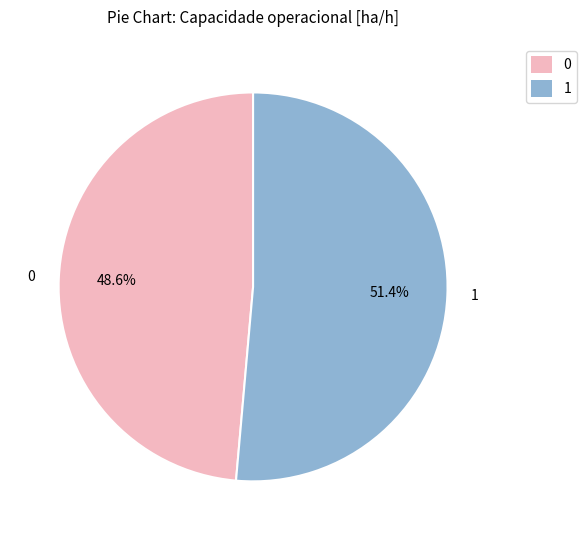

Which has a higher value, 1 or 0?

1